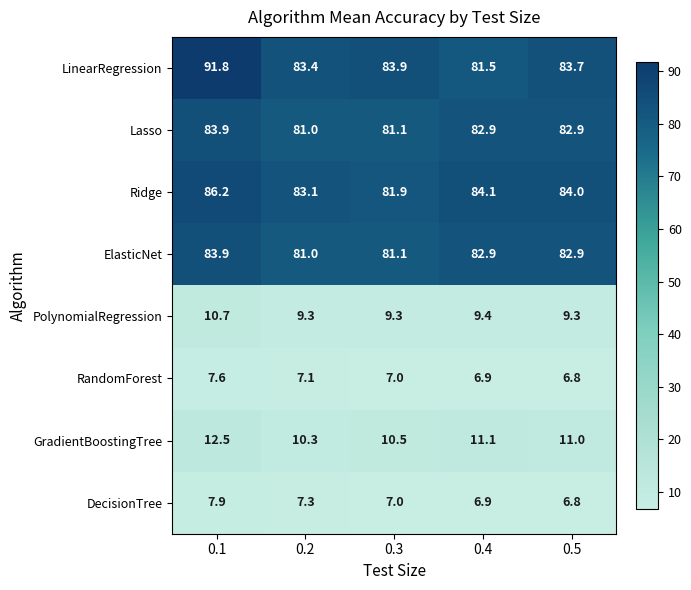

What is the total value across all series at 0.3?

361.8